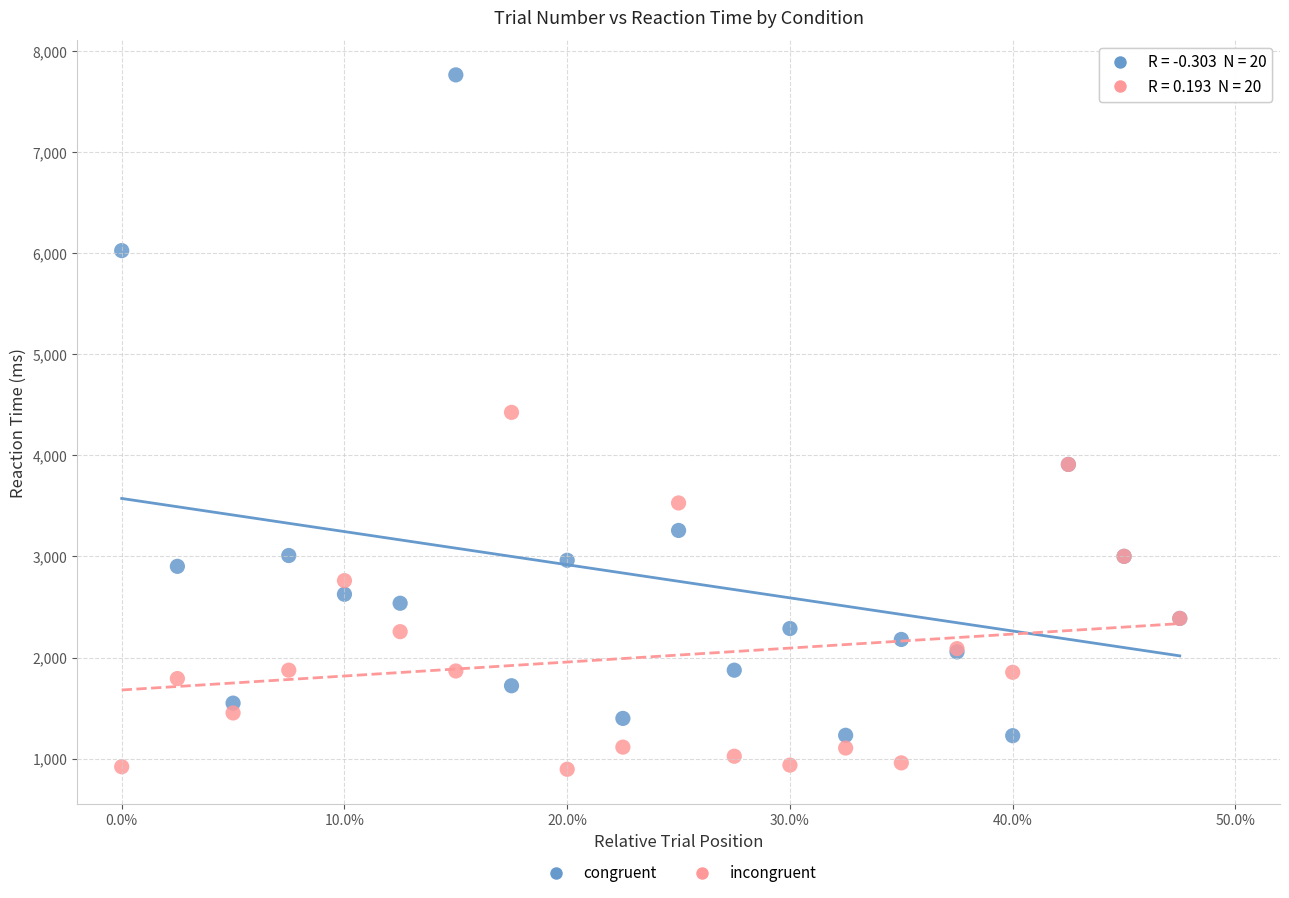

Which series reaches the maximum Y coordinate?

congruent